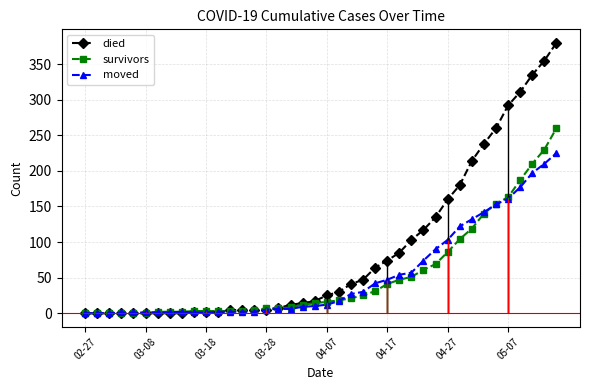

Does the chart have visible grid lines?

Yes